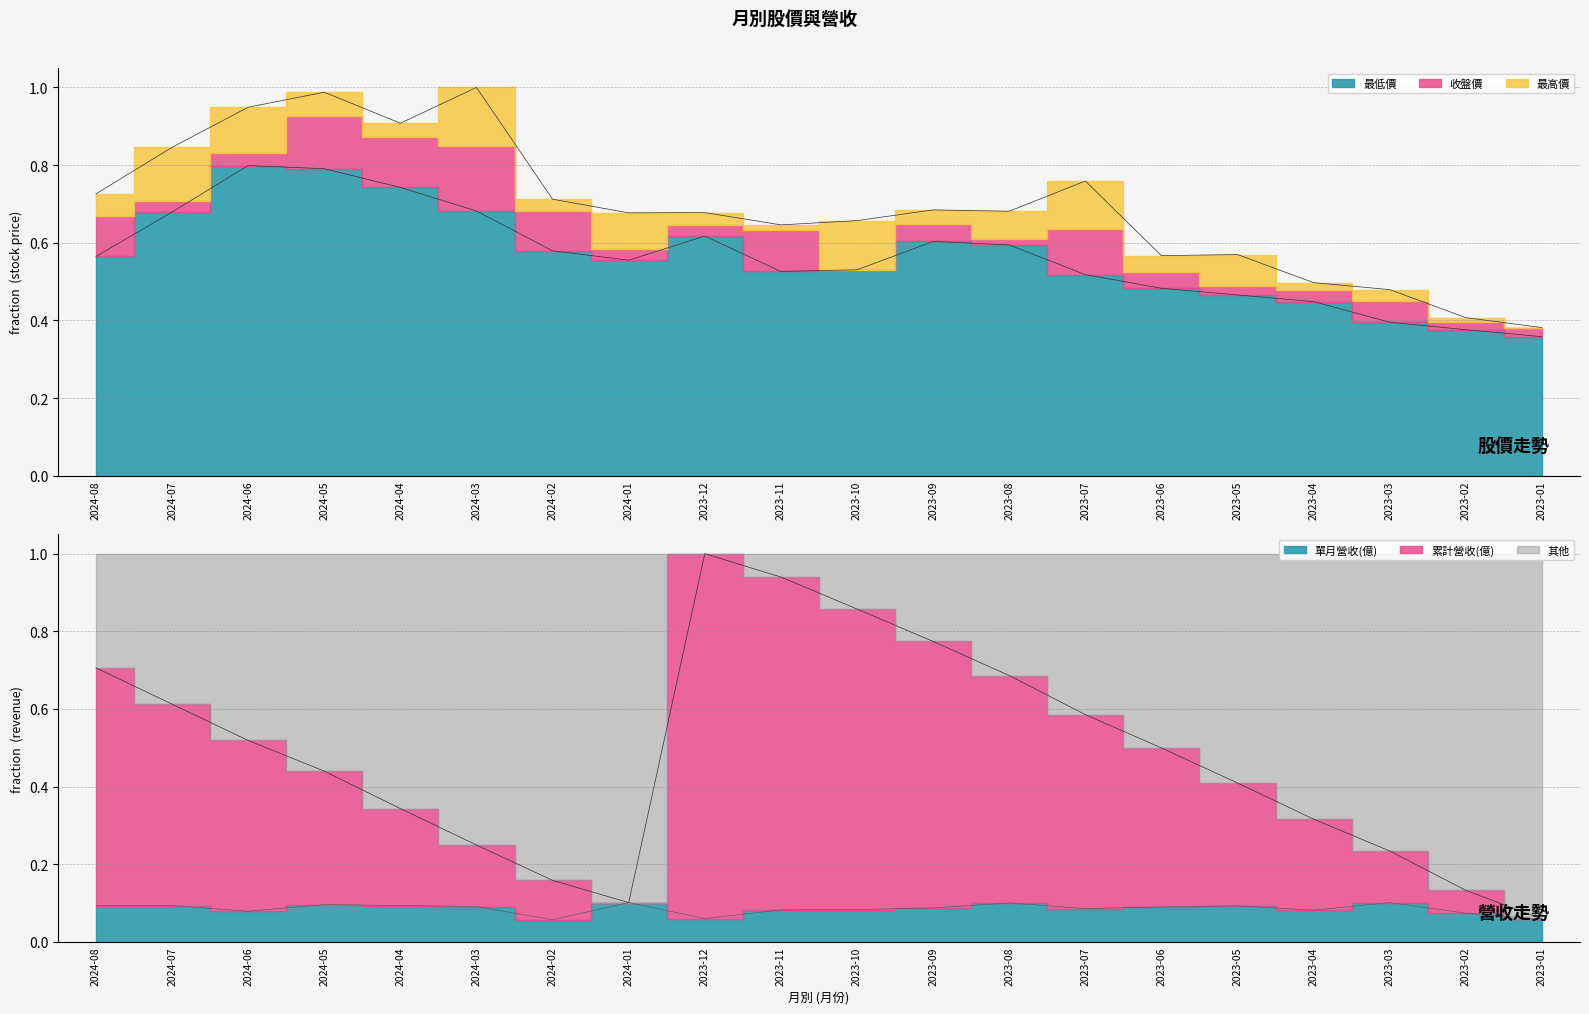

True or false: 單月營收(億) and 累計營收(億) intersect in this chart.

False